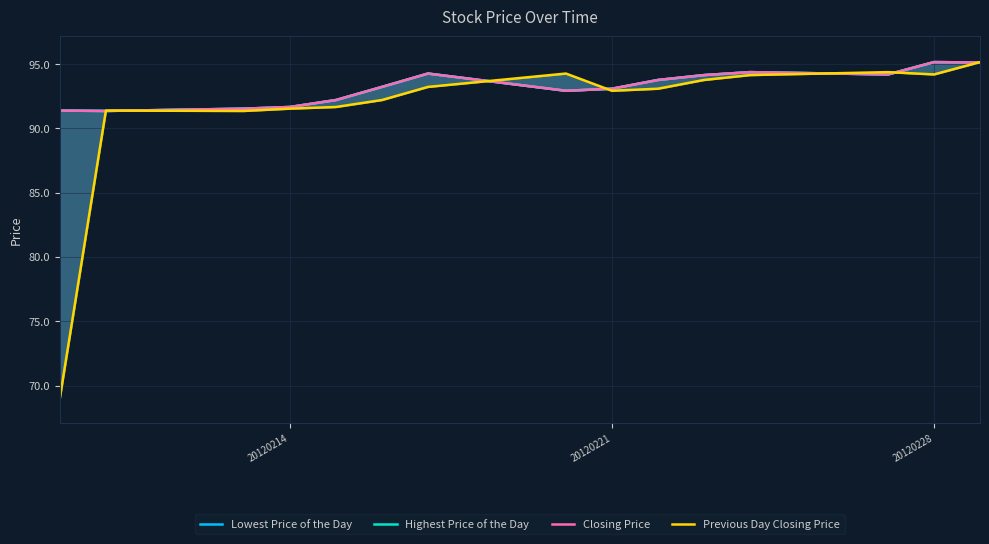

Rank the series by their maximum value, from lowest to highest.

Lowest Price of the Day, Highest Price of the Day, Closing Price, Previous Day Closing Price